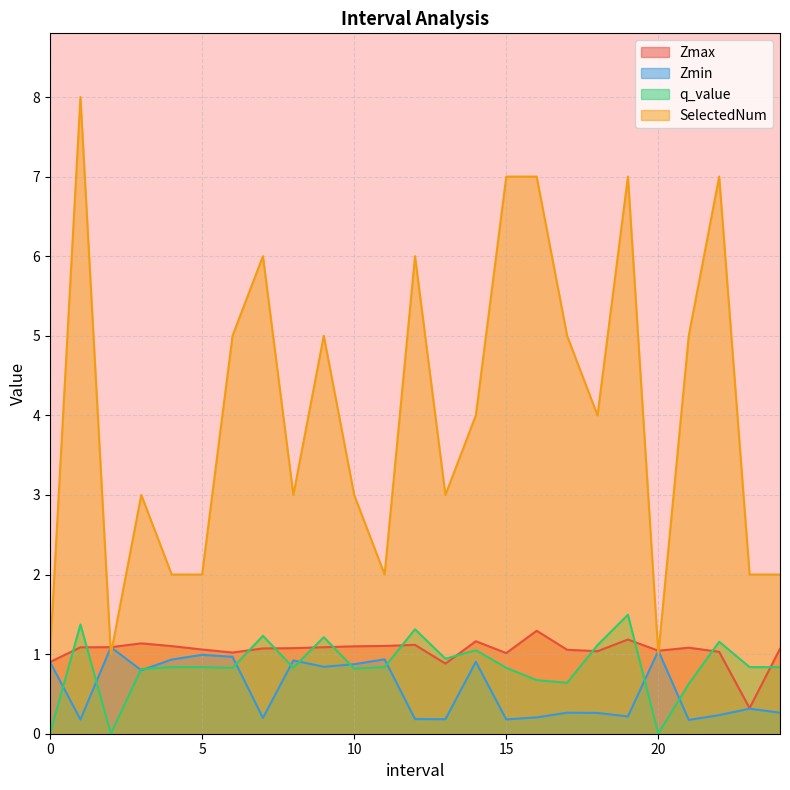

How many interior local valleys does the q_value series have?

7